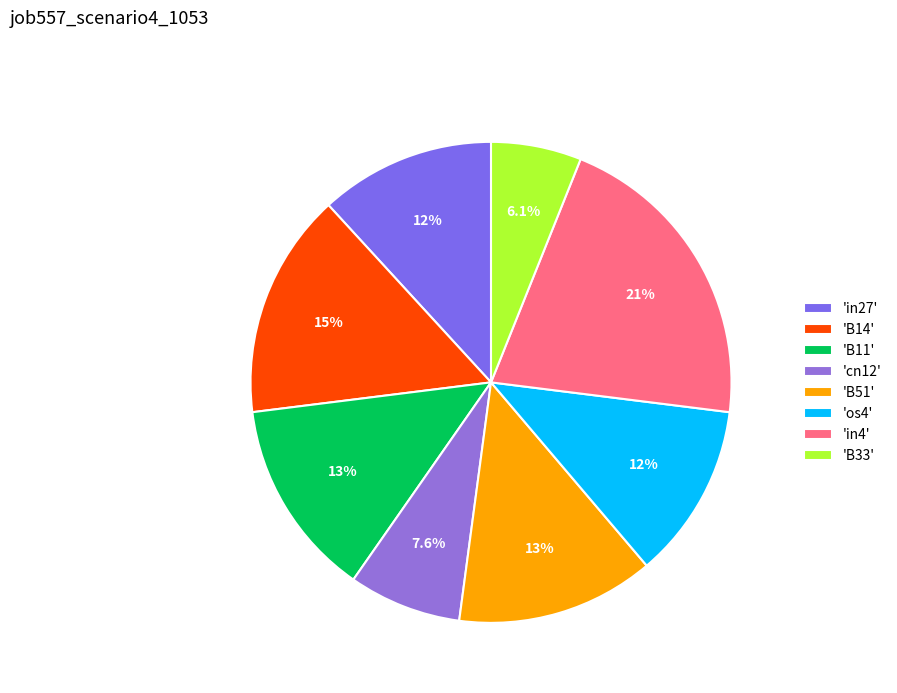

To the nearest percent, what is the difference between the largest and smallest slice percentages?

15%